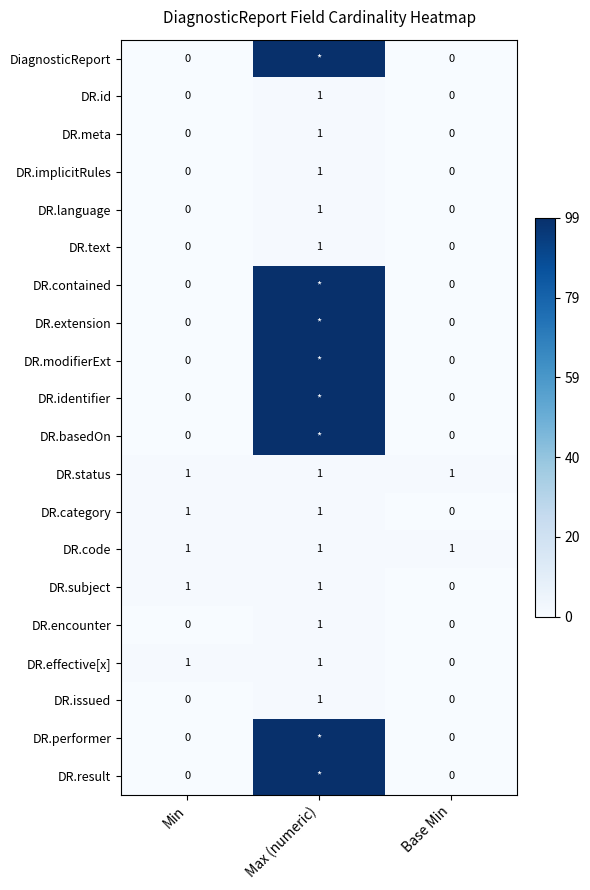

The DR.effective[x] series shows 0.0 at Max (numeric). True or false?

False